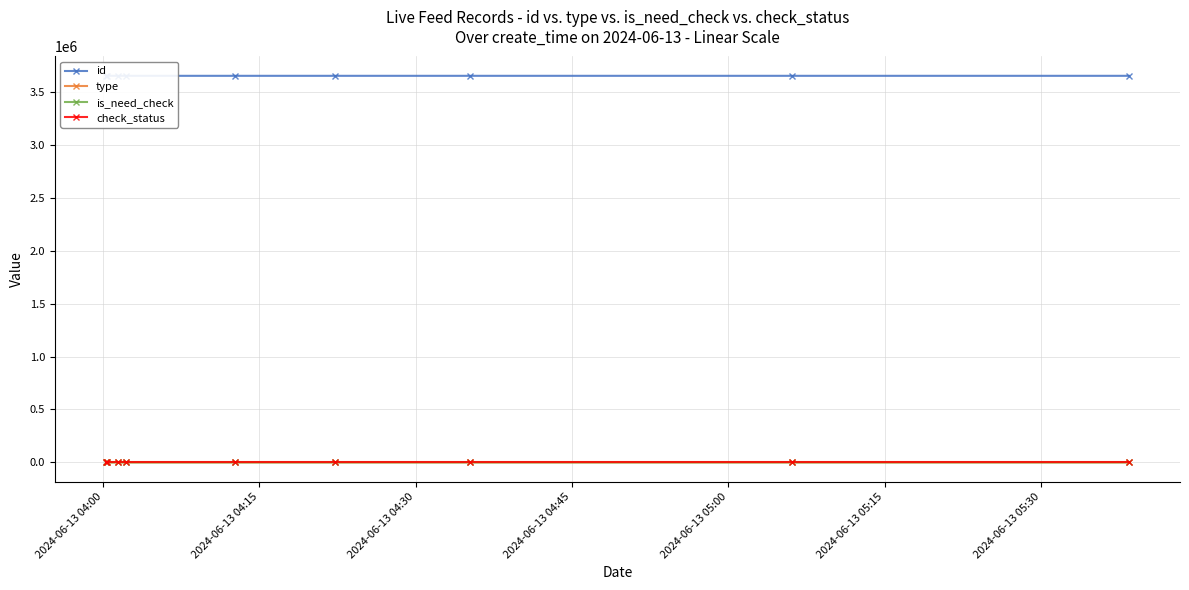

Reading left to right, transcribe all the data shown in this chart.

id: 3654688	3654689	3654690	3654691	3654696	3654700	3654711	3654727	3654743
type: 1	1	1	1	0	0	0	0	0
is_need_check: 0	0	0	0	0	1	0	0	0
check_status: 1	1	1	1	1	1	1	1	1